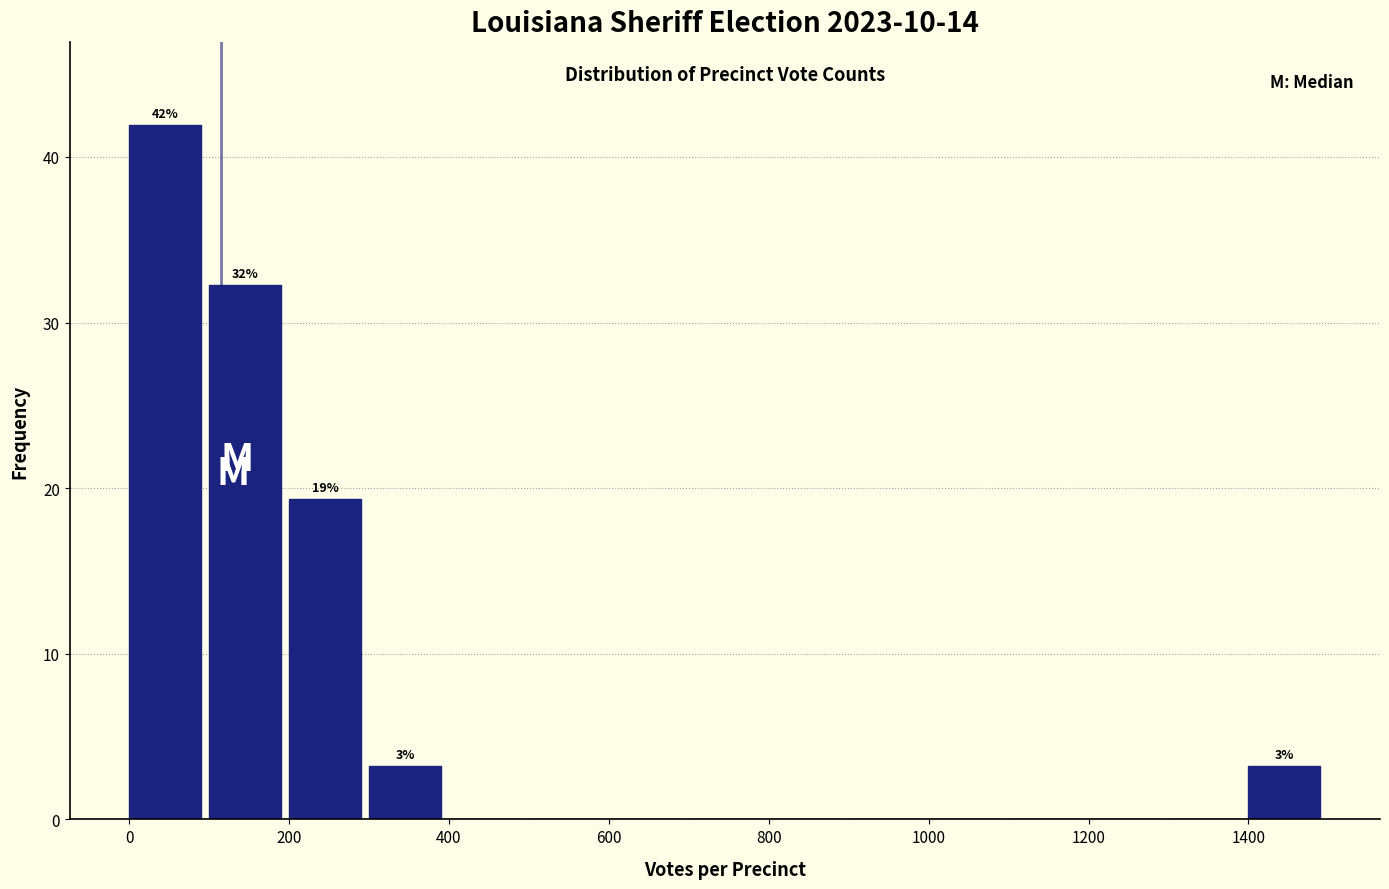

Over which range of the x-axis is the bar tallest?

0 to 100